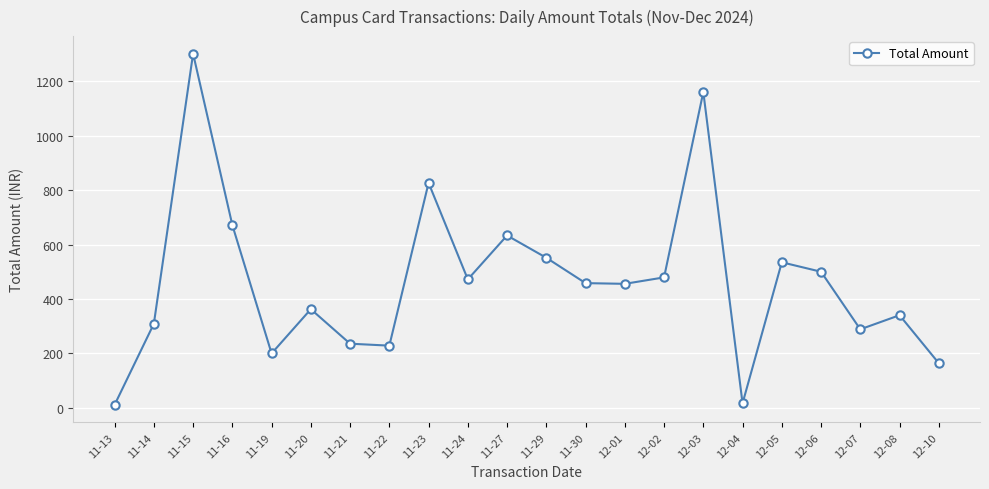

What is the change in value from 11-20 to 12-06?

+137.6